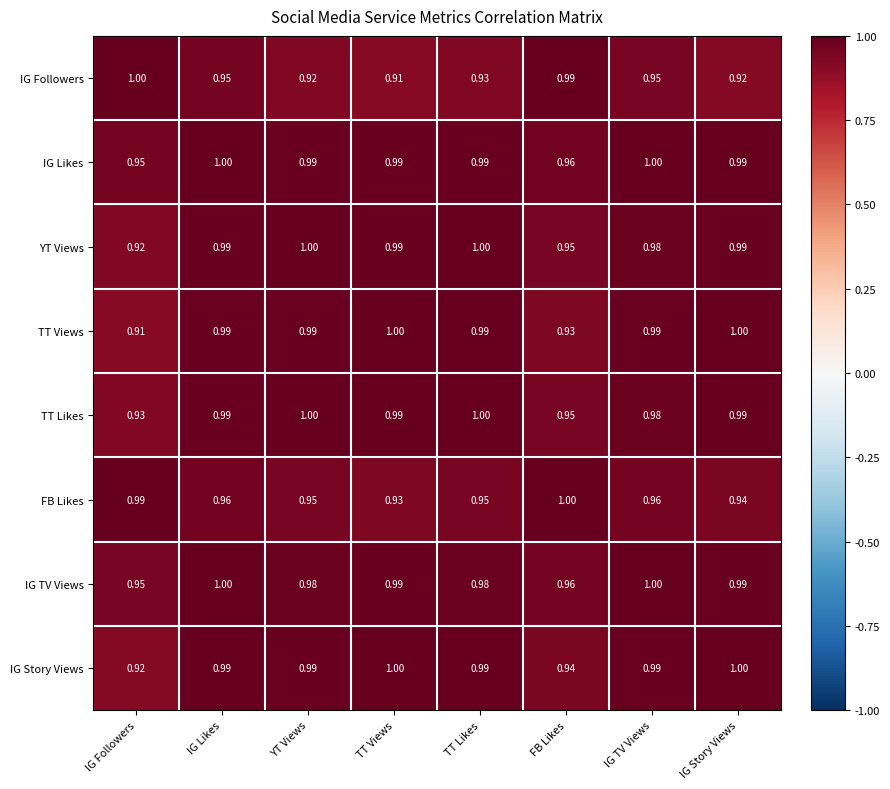

Between IG Followers and IG Likes, which series saw the biggest shift?

TT Views